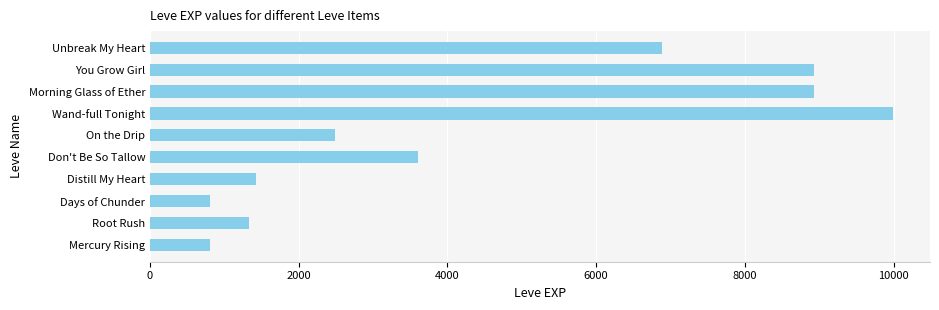

What is the greatest value displayed?

9990